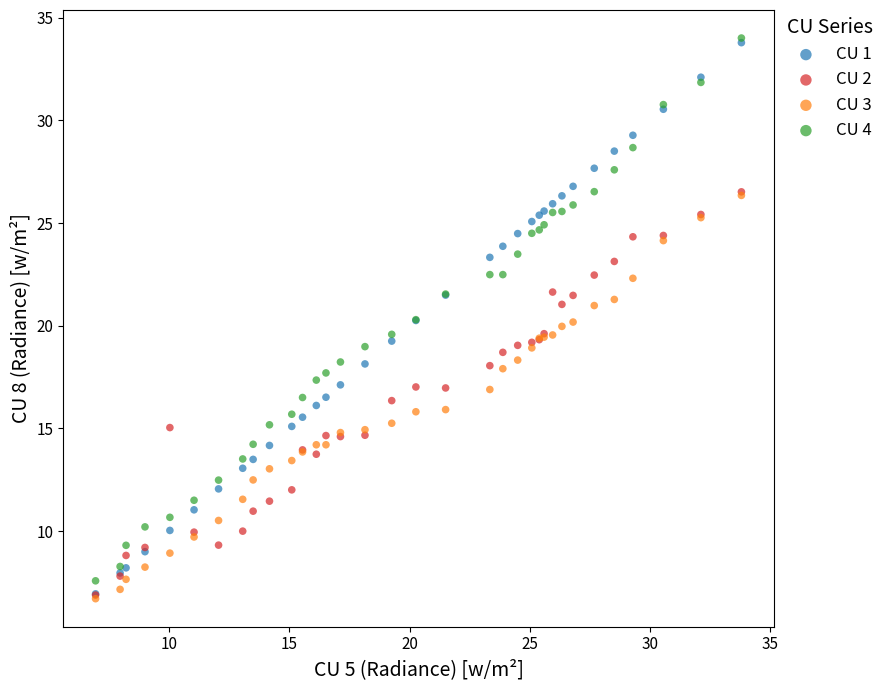

What are all the series names shown in the legend?

CU 1, CU 2, CU 3, CU 4